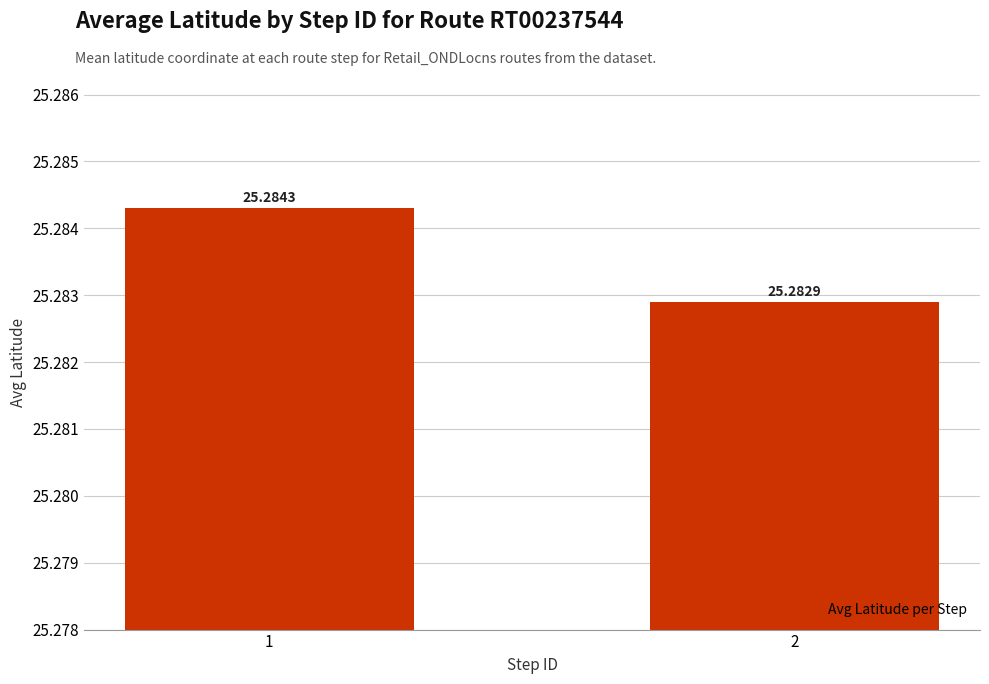

Which category has the highest value across all series?

1